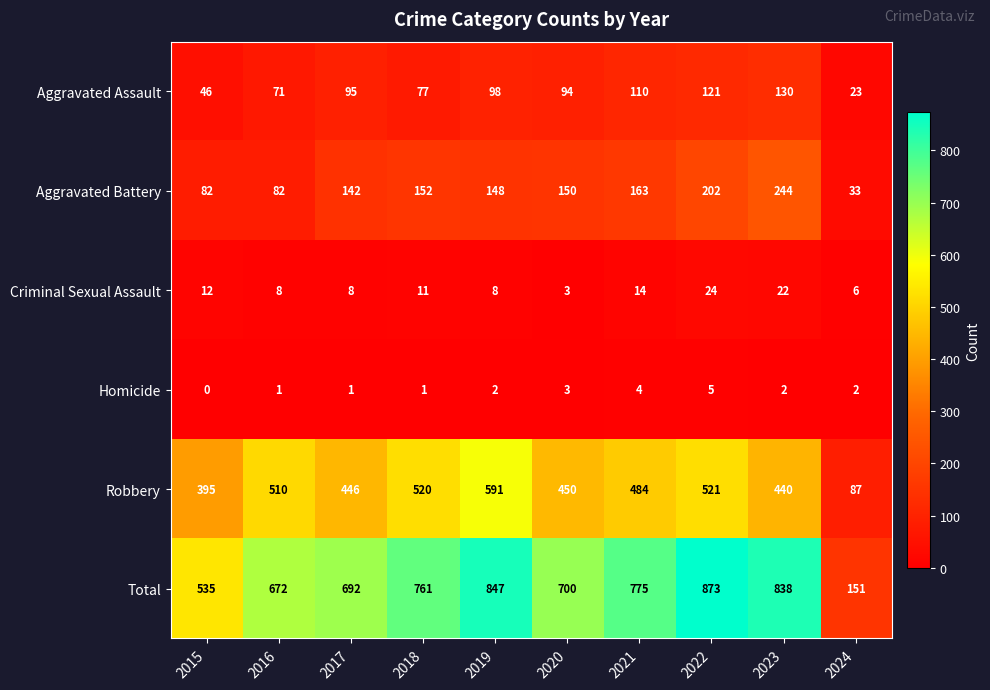

What is the sum of all Criminal Sexual Assault values?

116